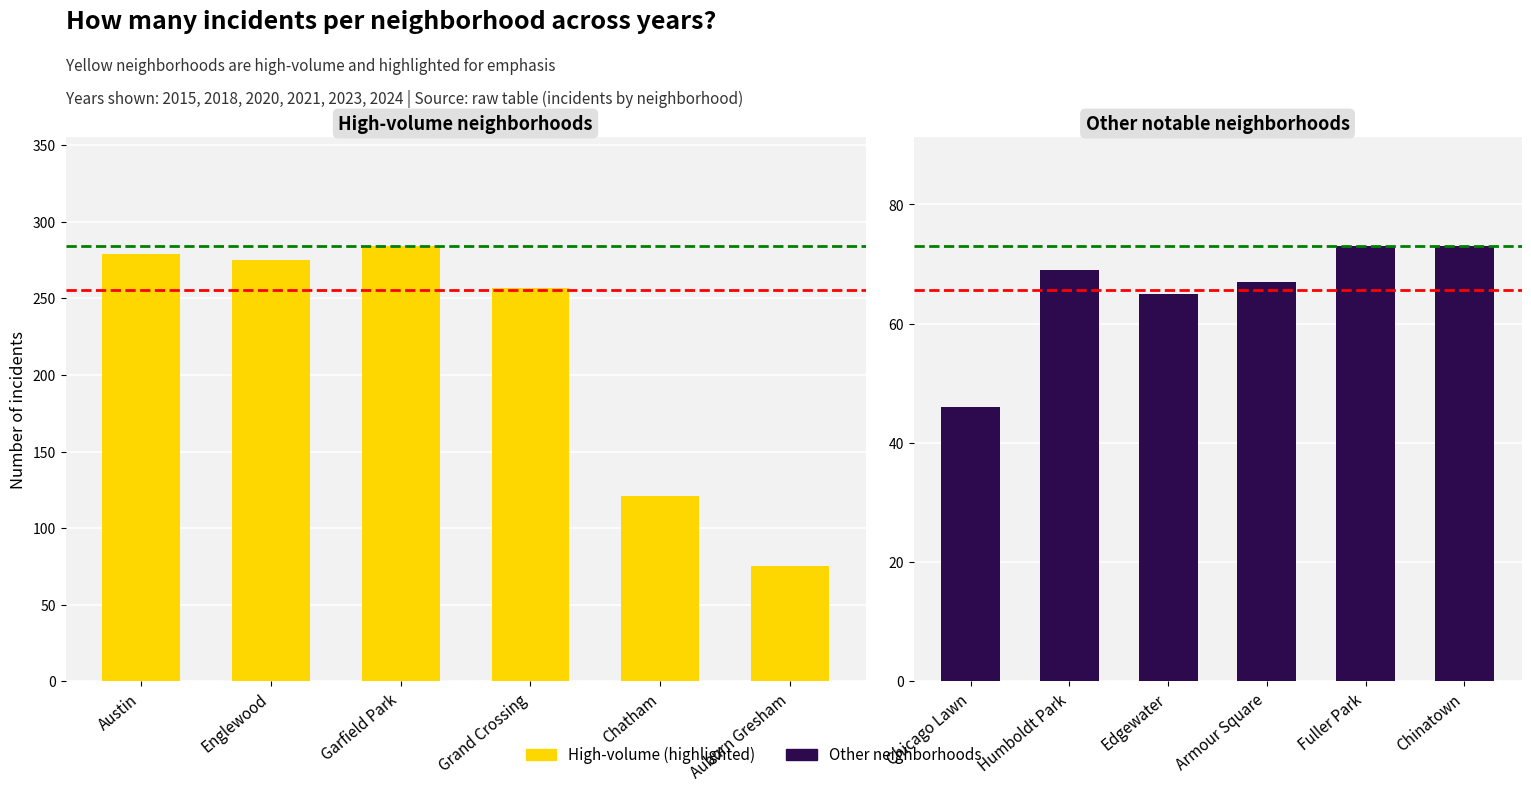

Reading left to right, what are all the values shown in this chart?

High-volume (highlighted): 279	275	284	257	121	75
Other neighborhoods: 46	69	65	67	73	73